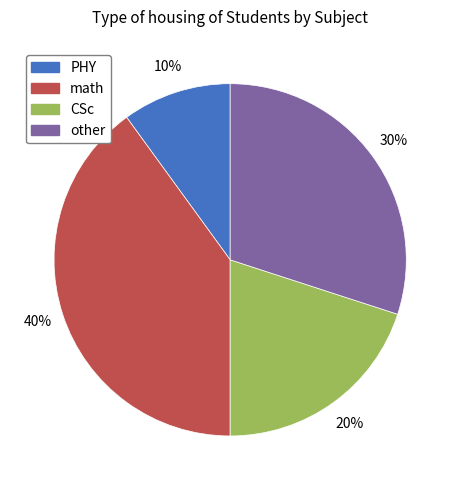

To the nearest percent, what is the average slice percentage?

25%